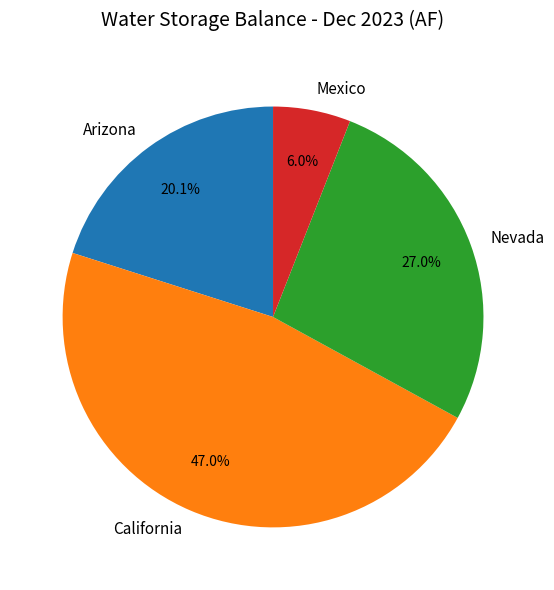

What is the smallest slice in the pie chart?

Mexico